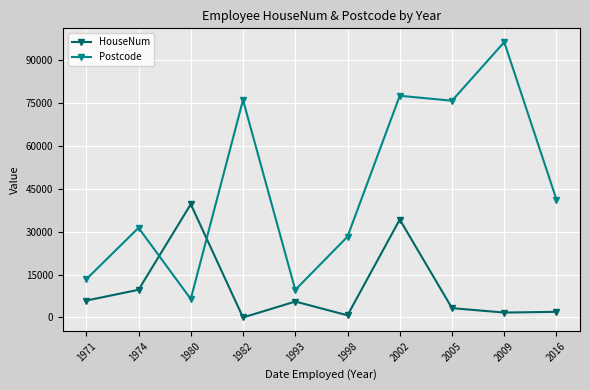

How many times do Postcode and HouseNum cross each other?

2